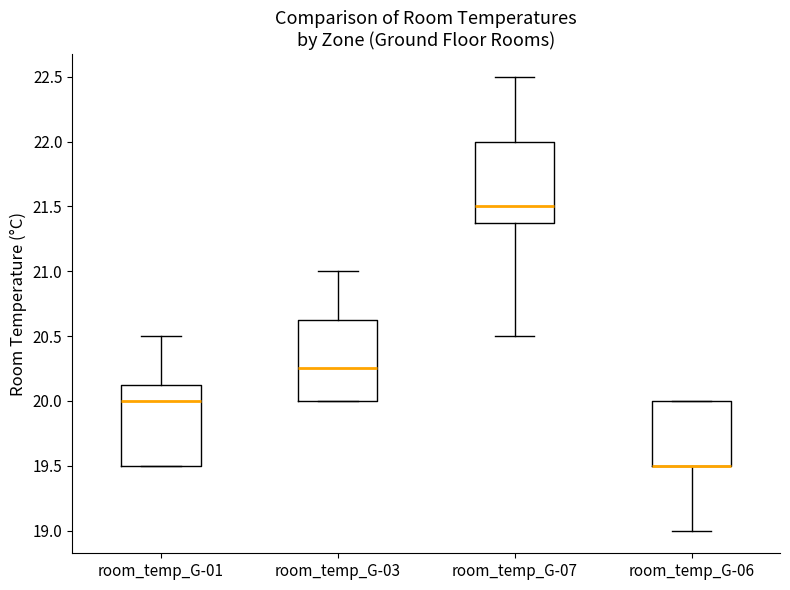

Reading left to right, read every box against the y-axis: the position of its median line, the range the box covers, and the ends of its whiskers. The values are not printed on the chart, so give them approximately, as read against the axis.

room_temp_G-01: median 20.00, box 19.50 to 20.15, whiskers 19.50 to 20.50
room_temp_G-03: median 20.25, box 20.00 to 20.65, whiskers 20.00 to 21.00
room_temp_G-07: median 21.50, box 21.40 to 22.00, whiskers 20.50 to 22.50
room_temp_G-06: median 19.50 (drawn on the box's lower edge), box 19.50 to 20.00, whiskers 19.00 to 20.00